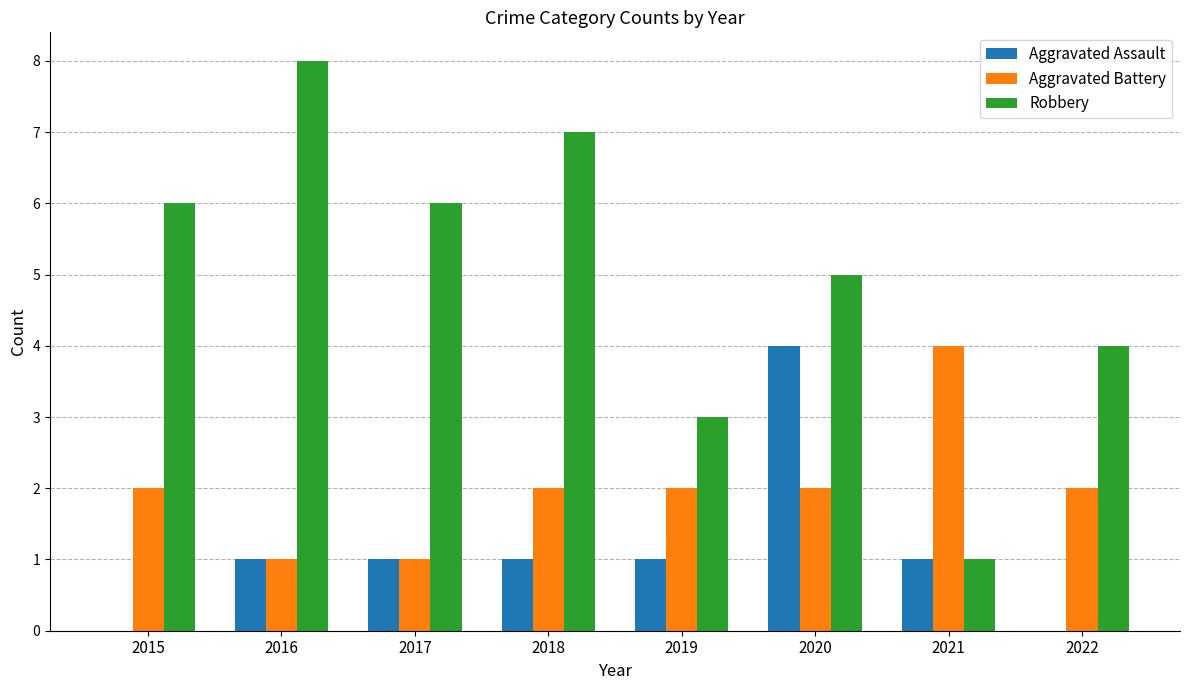

What is the total value across all series at 2016?

10